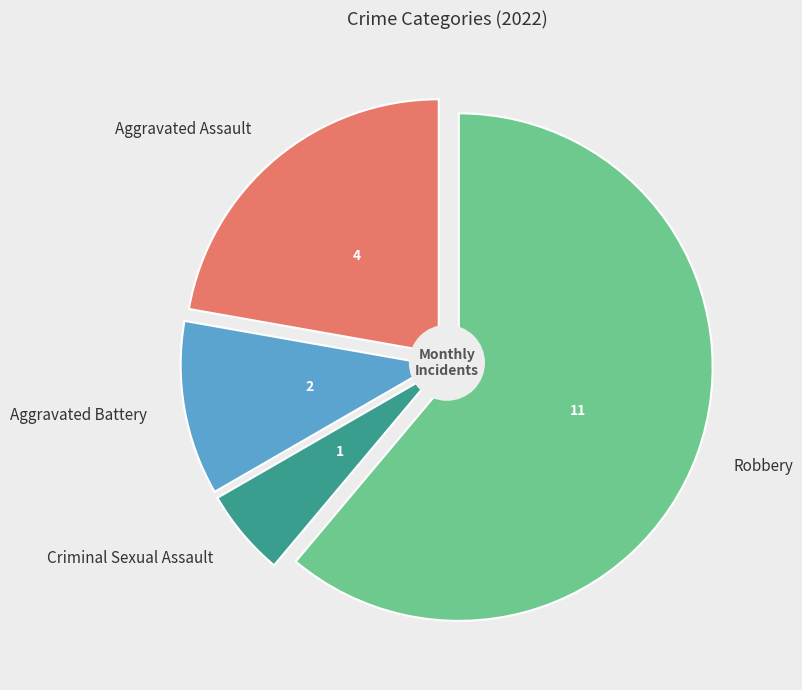

To the nearest percent, what is the difference between the Aggravated Battery and Criminal Sexual Assault slice percentages?

6%